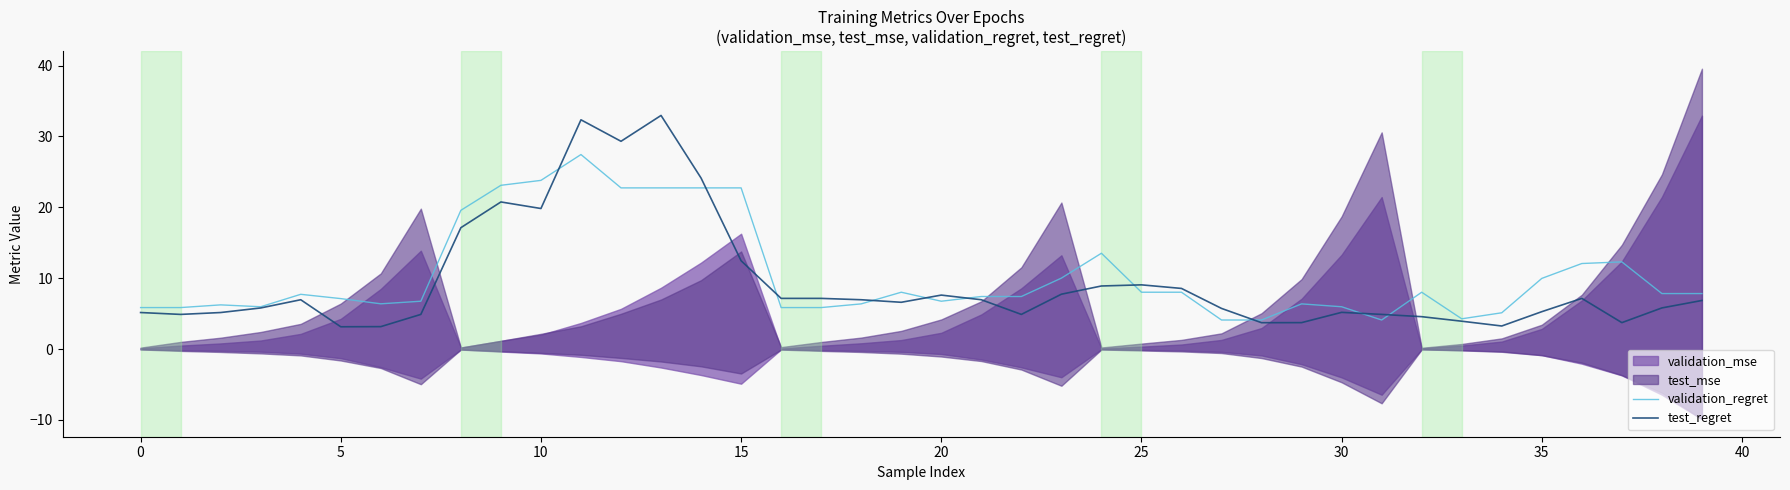

Is it true that validation_regret equals 8.0 at 32?

True